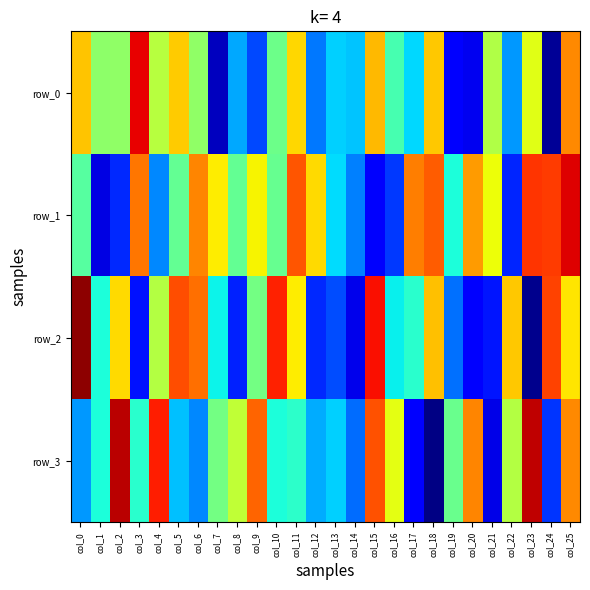

Which series changed the most between col_2 and col_14?

row_3